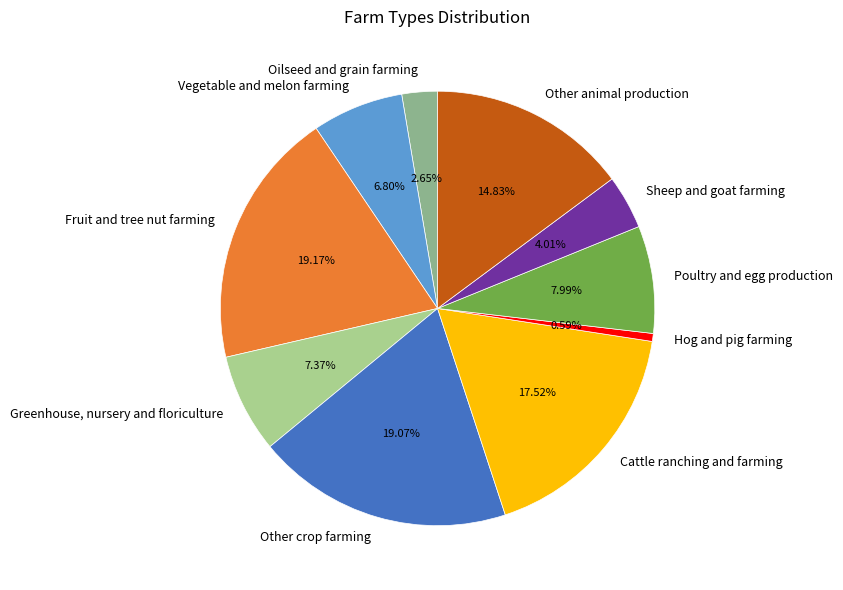

Combined, do Hog and pig farming and Poultry and egg production account for over 50%?

No